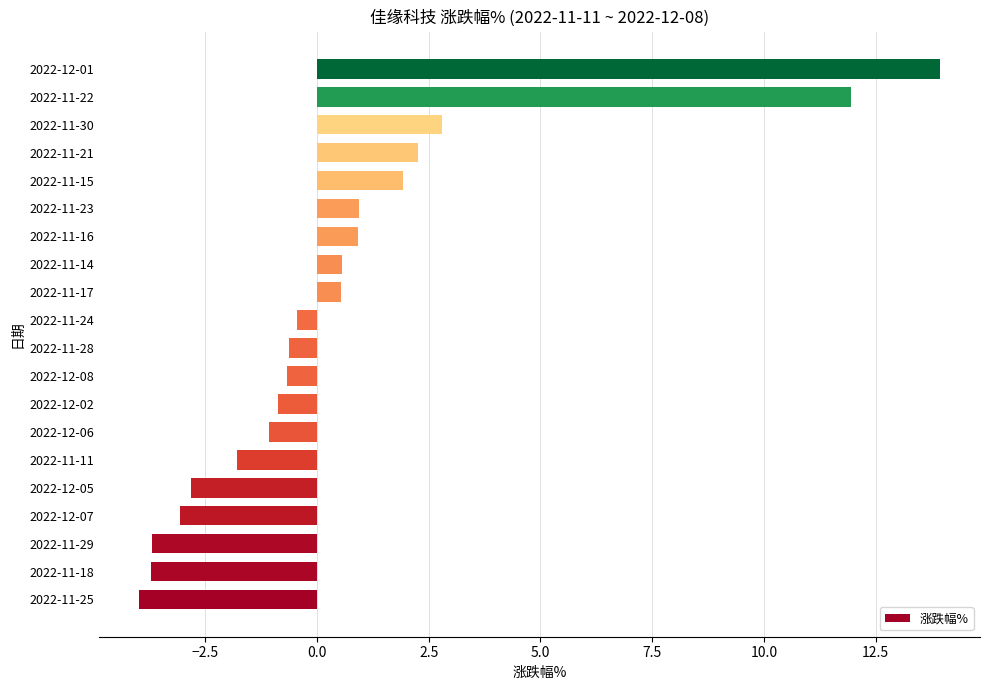

Does the chart contain stacked bars?

No